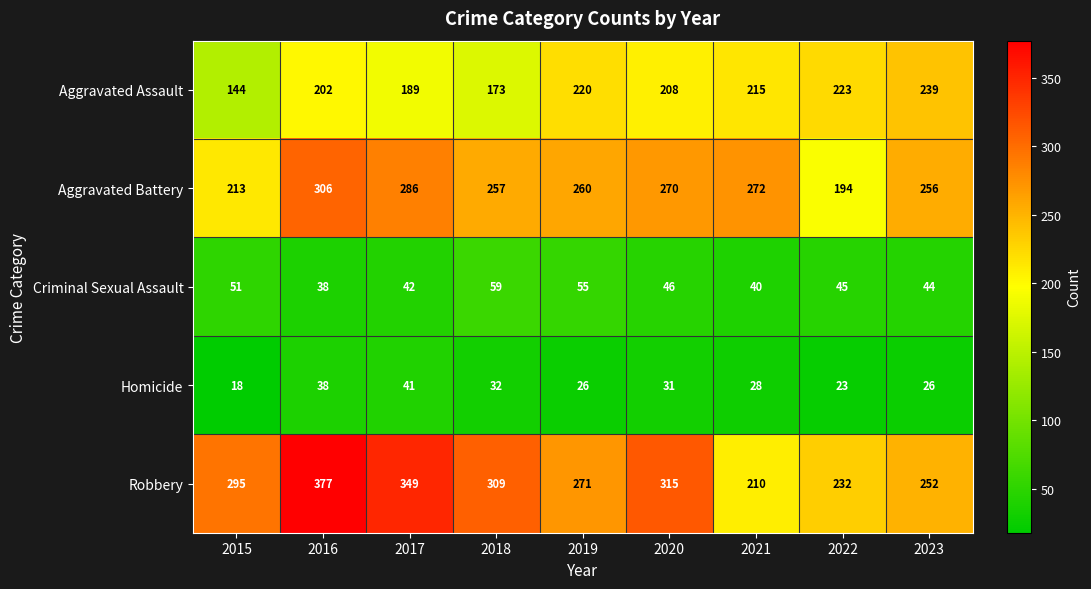

What is the greatest value displayed?

377